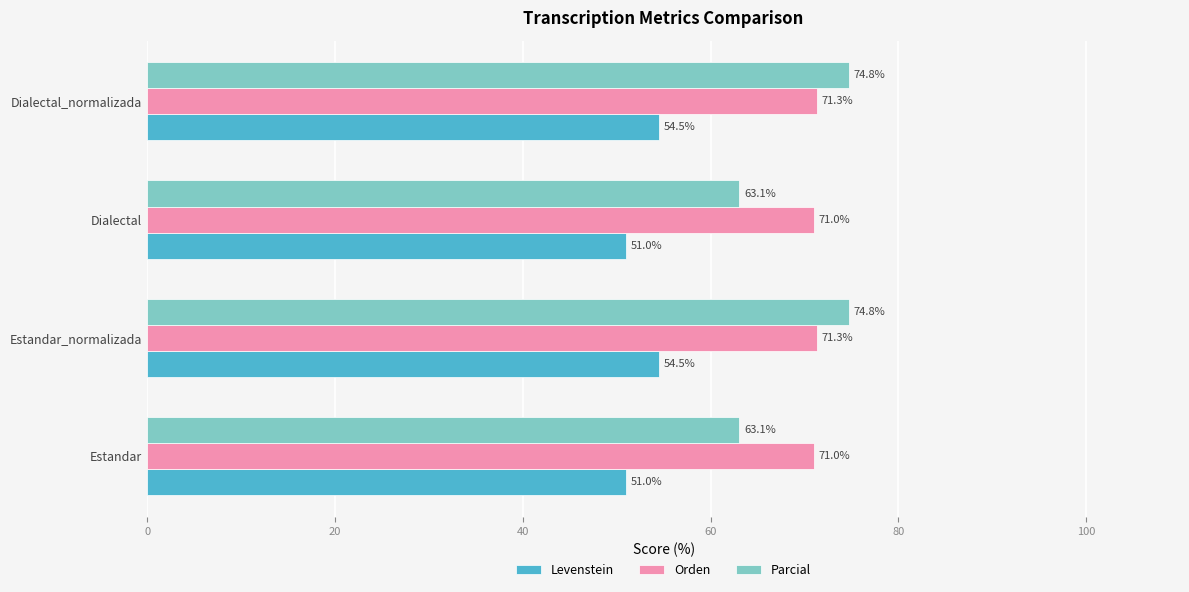

List the series in order of their peak value, lowest first.

Levenstein, Orden, Parcial